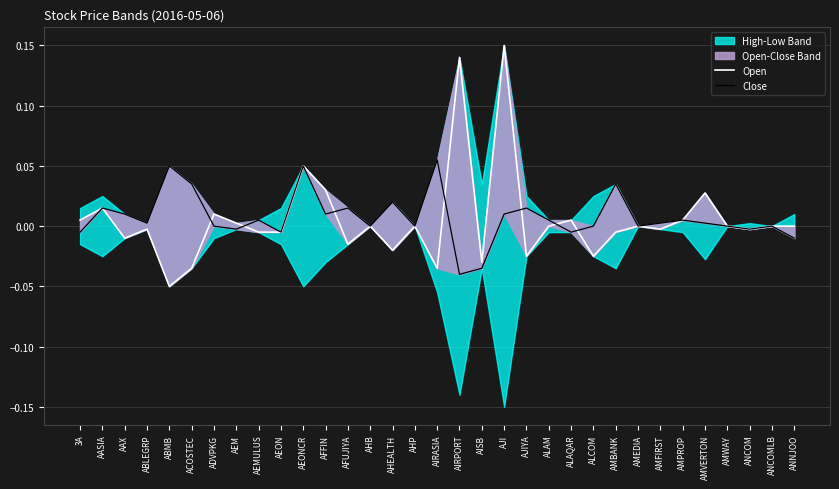

At which label does Close reach its minimum?

AIRPORT